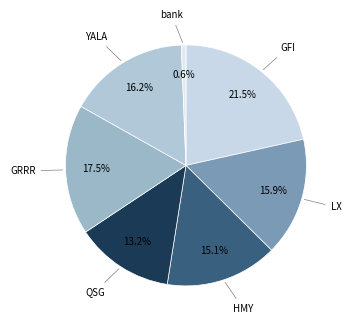

Rank the categories by value from lowest to highest.

bank, QSG, HMY, LX, YALA, GRRR, GFI